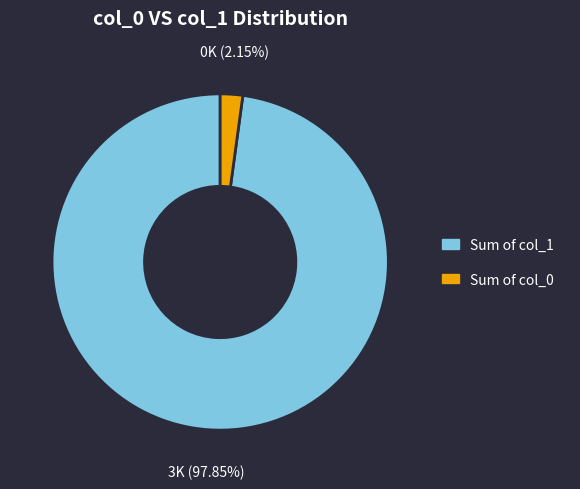

Combined, do Sum of col_0 and Sum of col_1 account for over 50%?

Yes